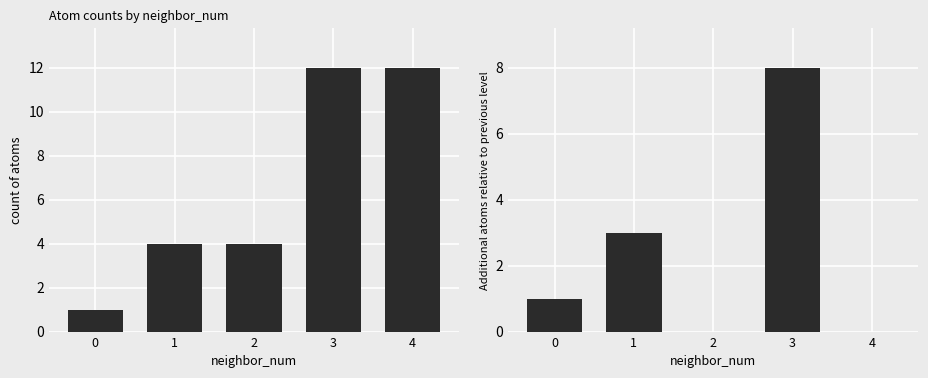

At how many categories does at least one series exceed 6?

2